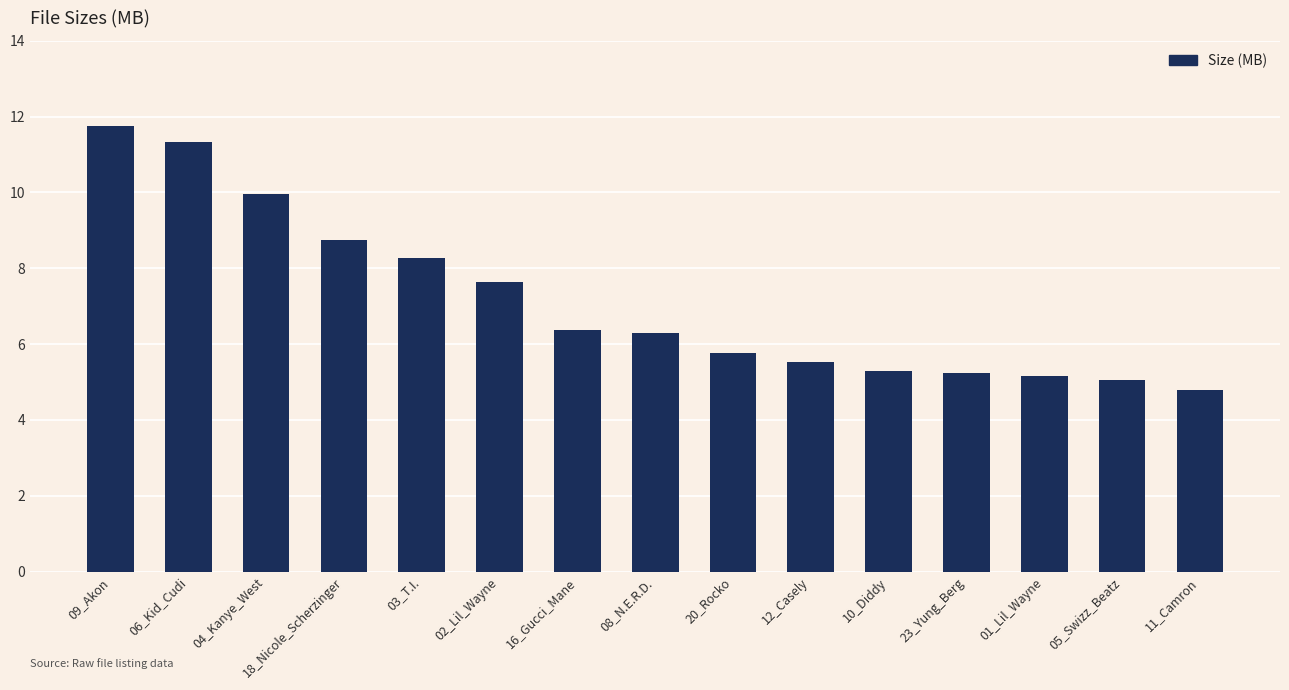

At which label does the data first exceed 6?

09_Akon